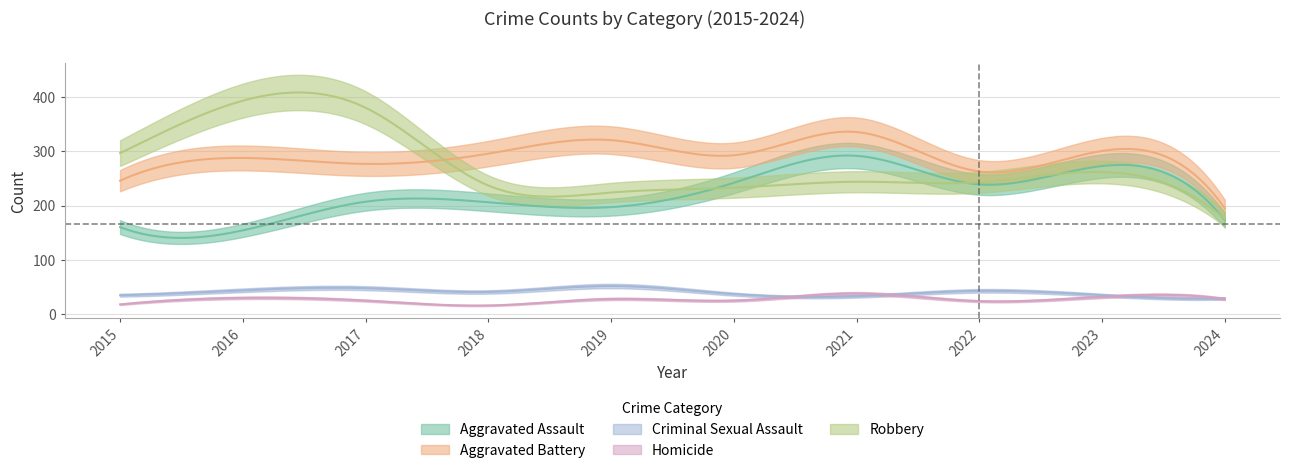

Is the value of Robbery at 2023 greater than the value of Aggravated Assault at 2016?

Yes